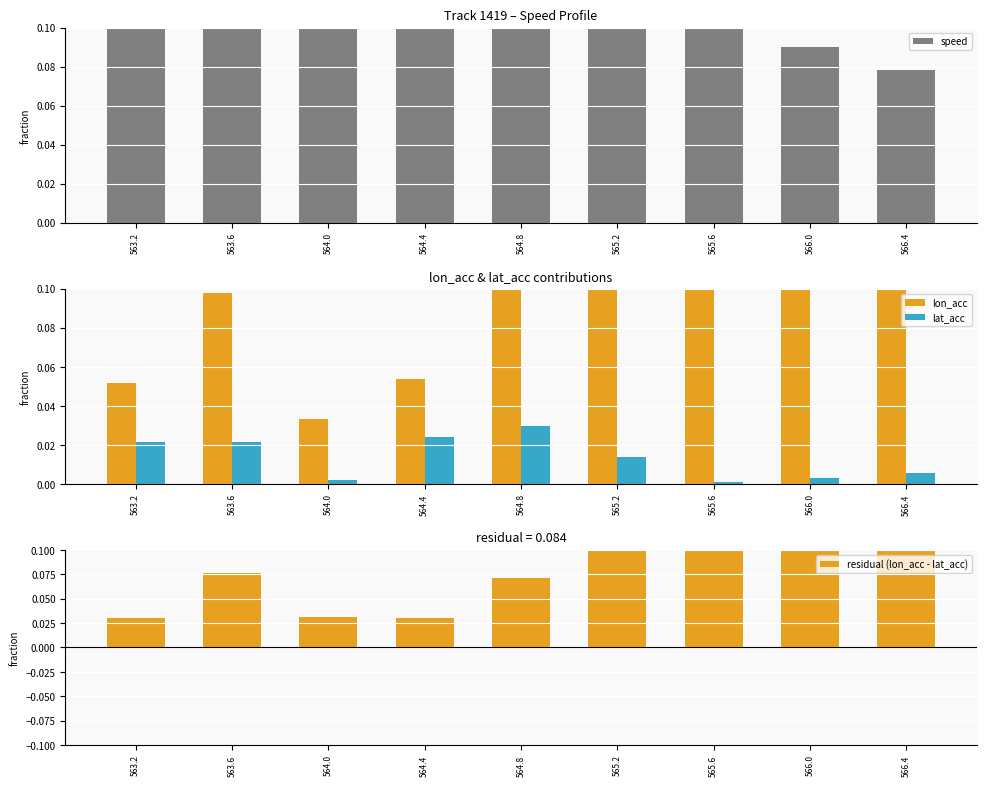

What is the label of the 1st bar from the left?

563.2